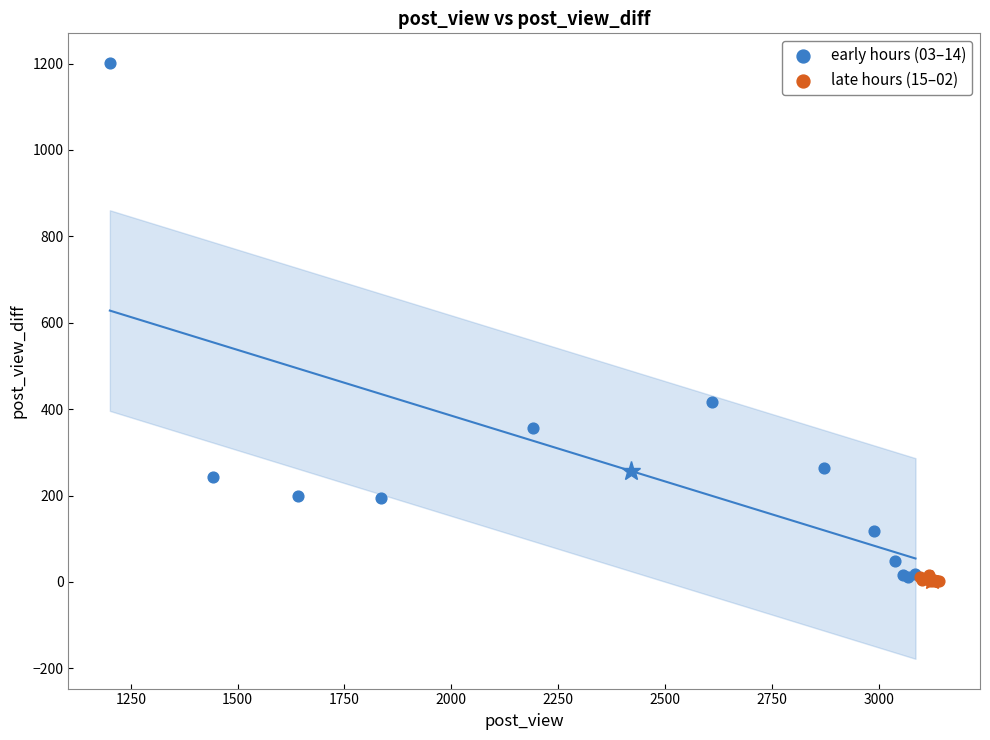

Which series has the widest spread of Y values?

early hours (03–14)